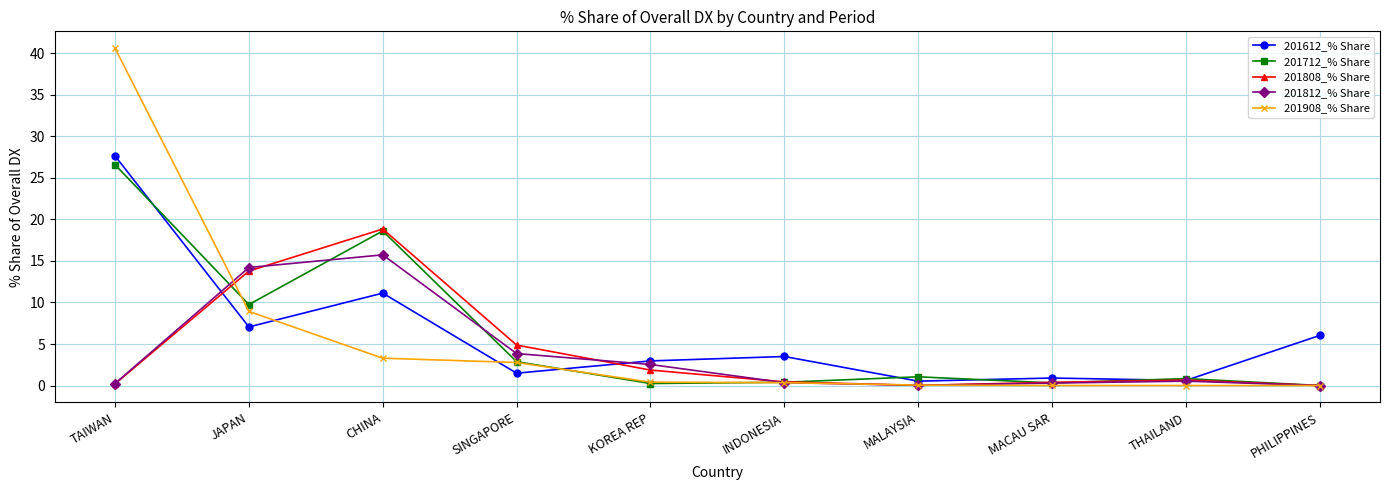

Which category has the highest value across all series?

TAIWAN